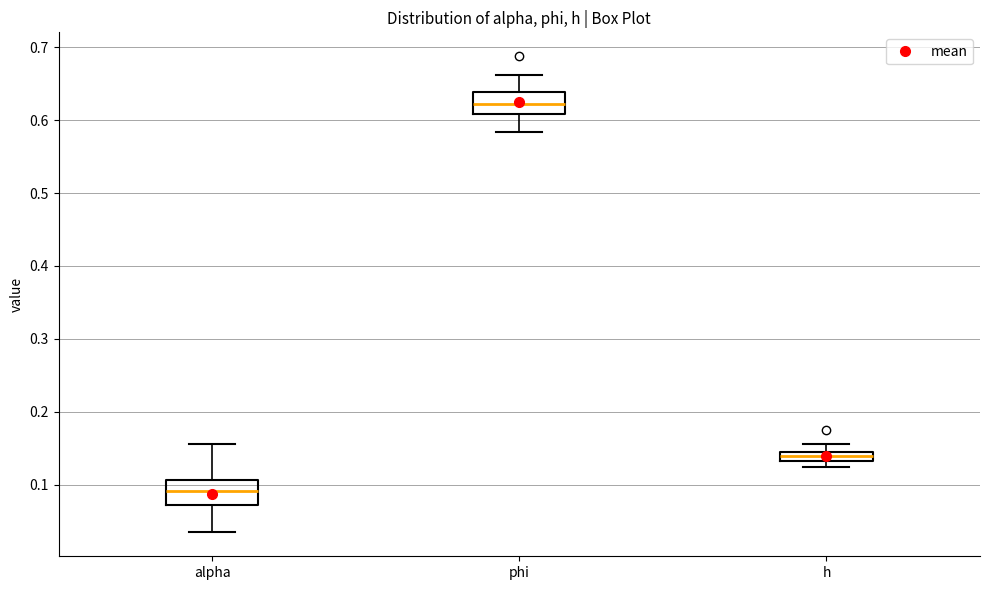

Where does the lower whisker of the box for alpha end on the y-axis? The values are not printed on the chart, so give them approximately, as read against the axis.

0.03